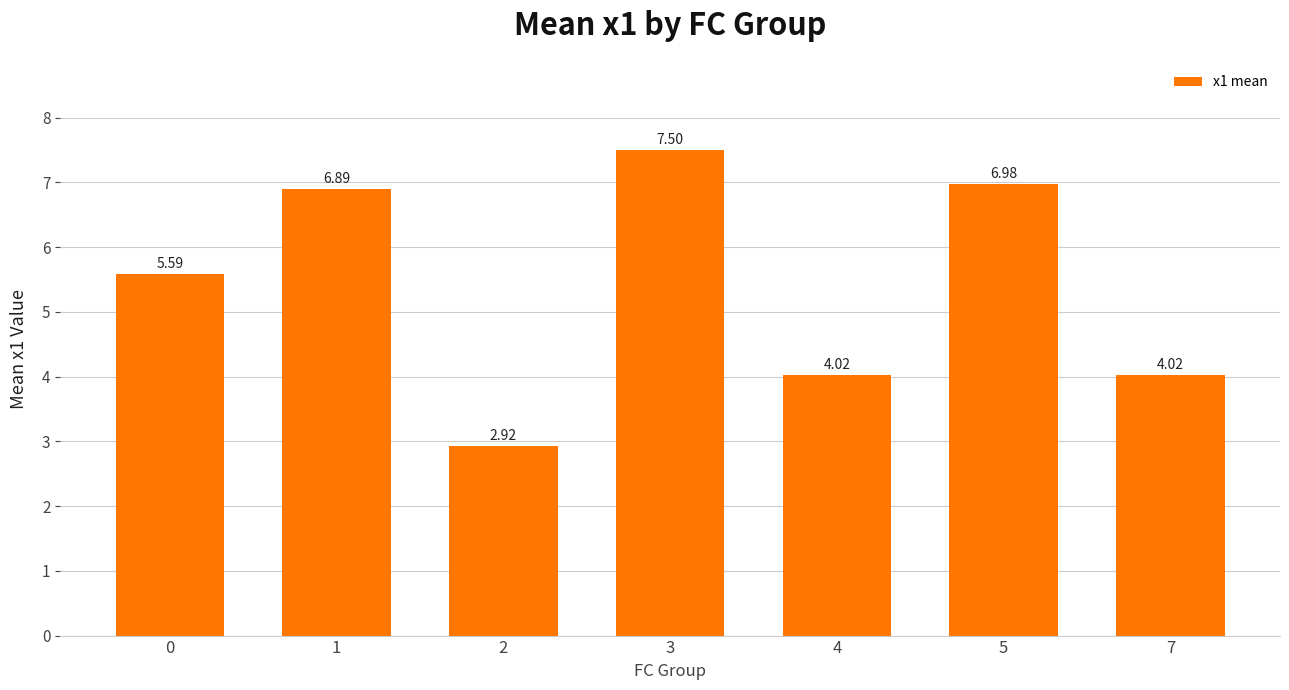

Which category has the highest value across all series?

3